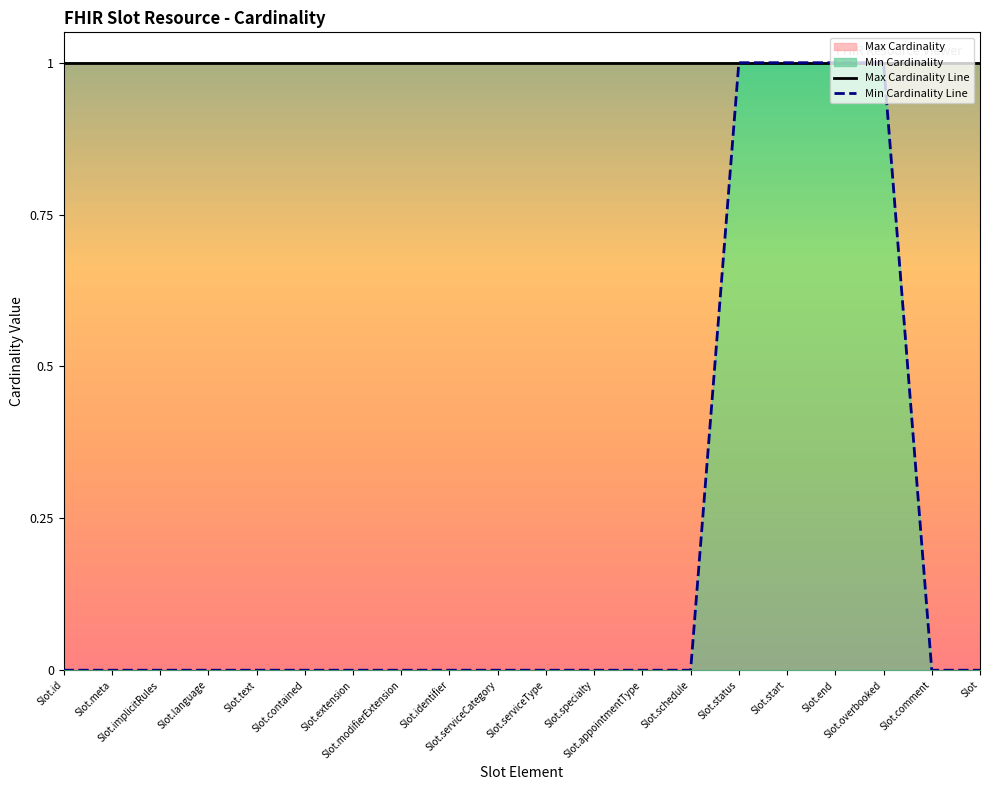

Between Slot.schedule and Slot.contained, which is larger?

Slot.schedule